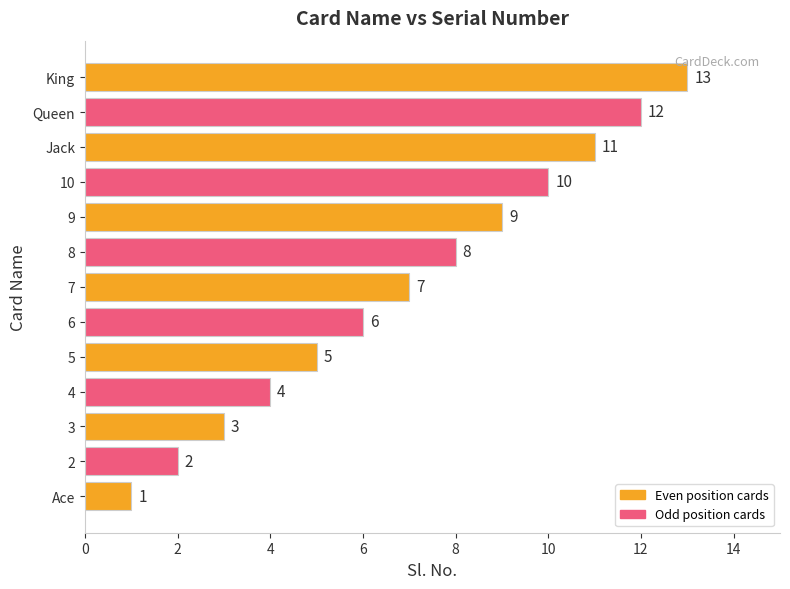

Which category has the lowest value across all series?

Ace